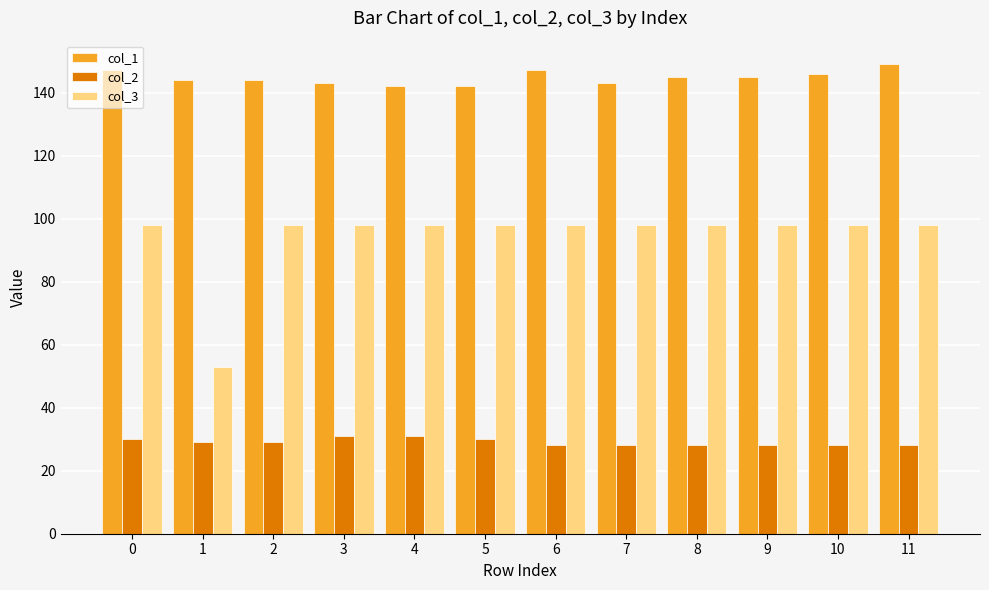

What value does the col_2 series have at 11?

28